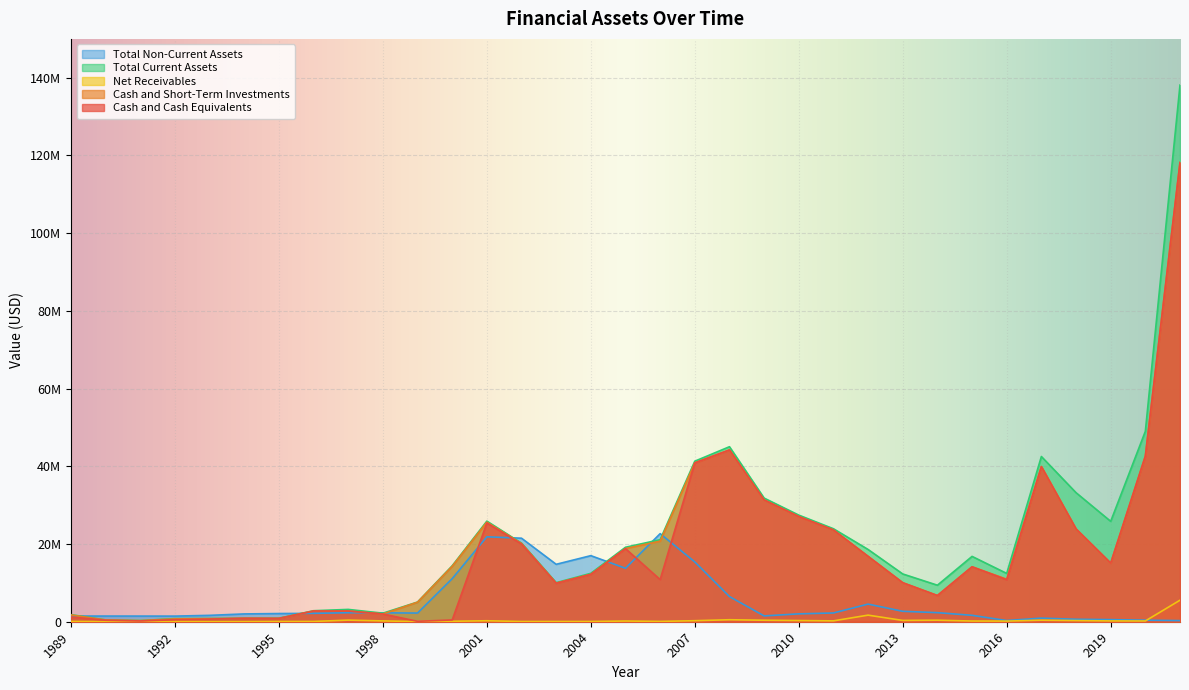

At how many categories does at least one series exceed 8135838?

22